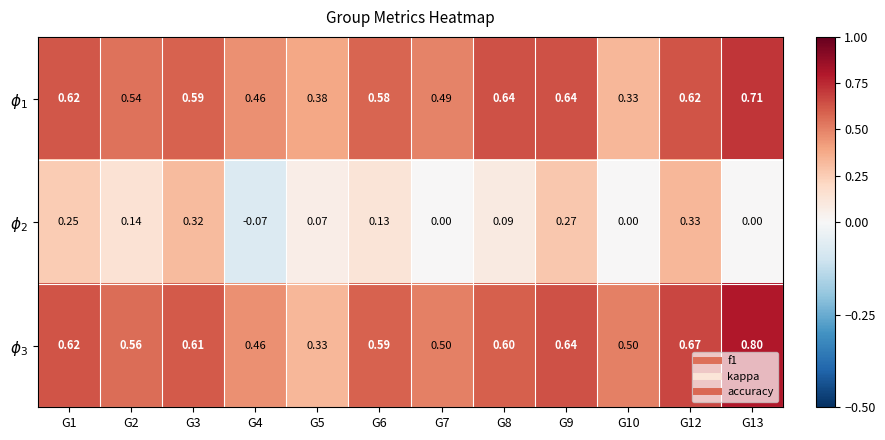

Count the number of categories in the chart.

12